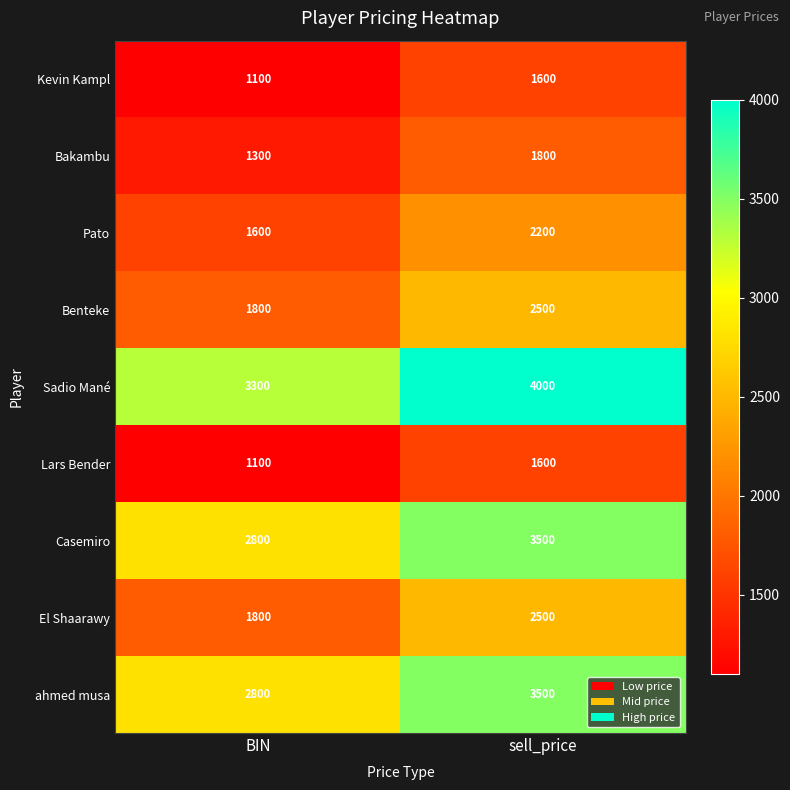

What is the difference between the Pato values at sell_price and BIN?

600